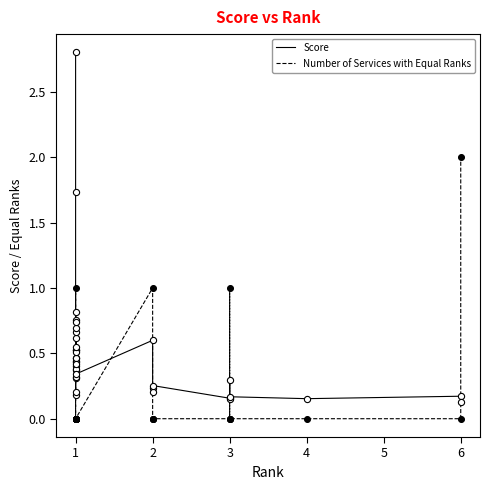

Which series contains the highest Y value?

Score